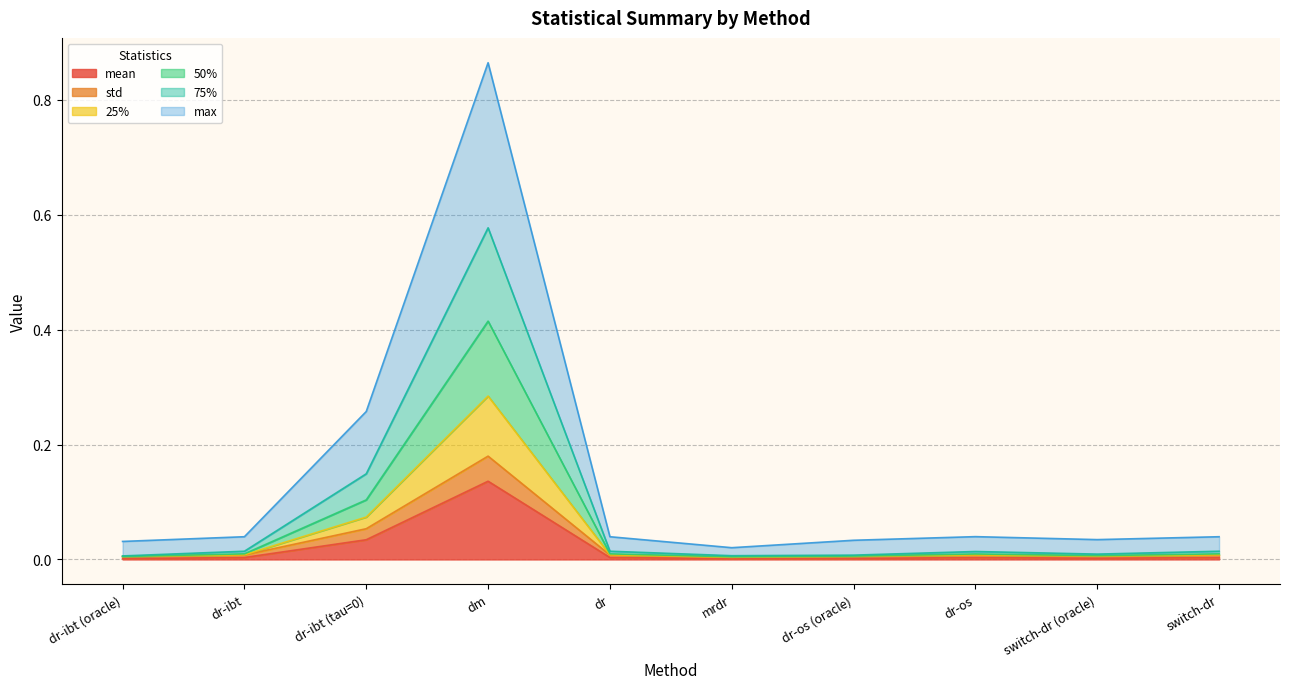

How many series are shown in this chart?

6